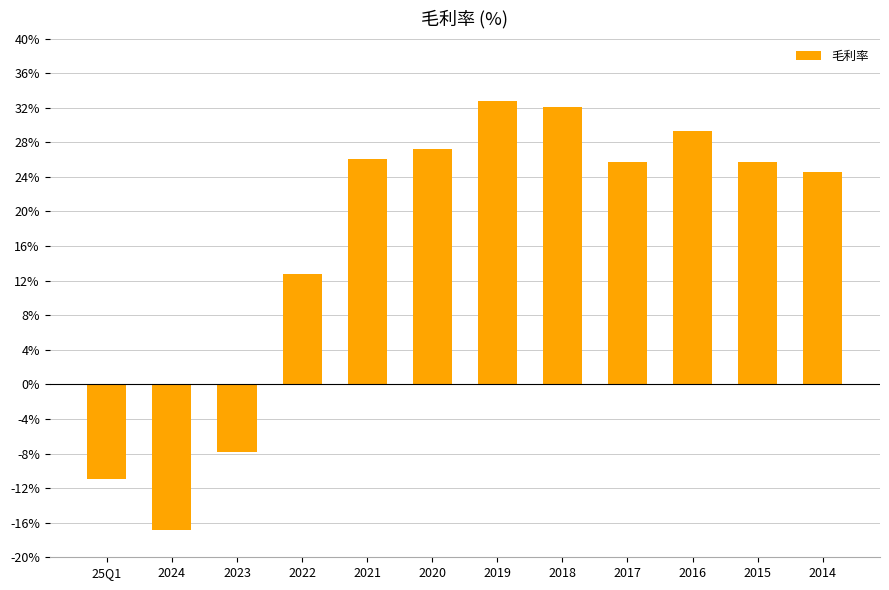

Reading right to left, list all the values displayed in this chart.

2014=24.6	2015=25.7	2016=29.3	2017=25.7	2018=32.1	2019=32.8	2020=27.2	2021=26.1	2022=12.8	2023=-7.8	2024=-16.9	25Q1=-10.9